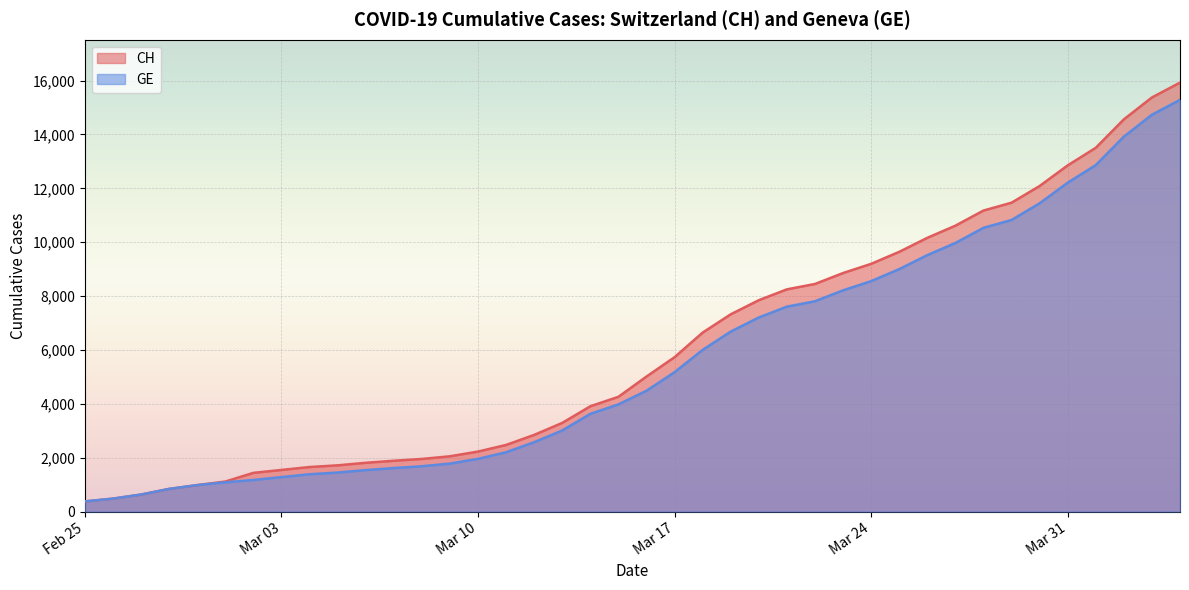

True or false: GE has more than 1 points higher than both neighbors.

False